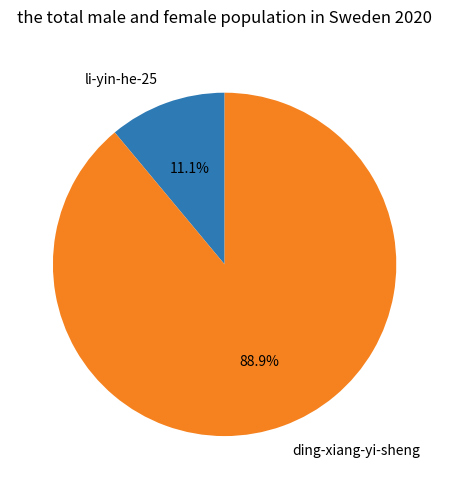

How many slices are in this pie chart?

2